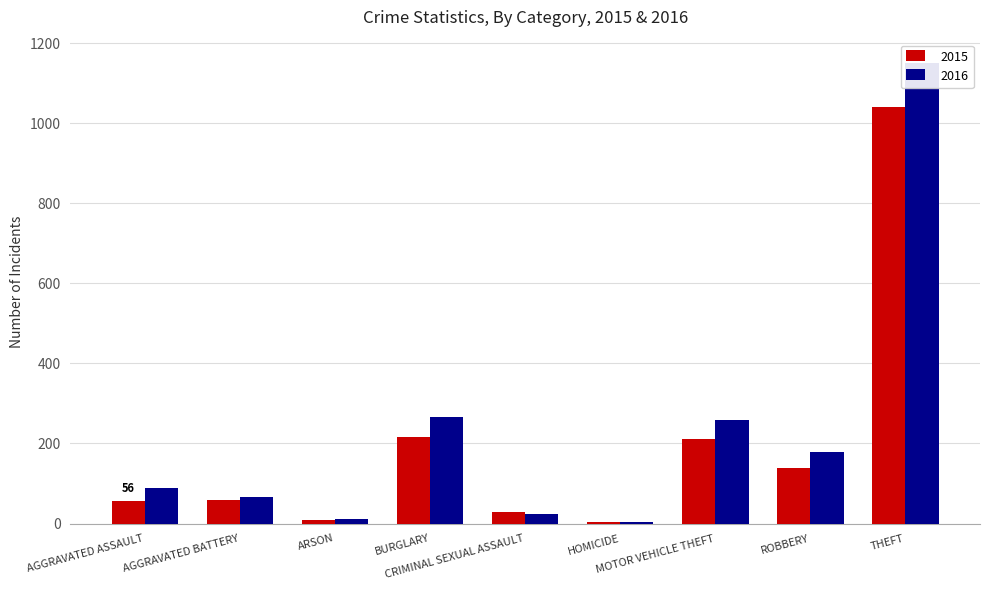

Which series has the widest spread of values?

2016